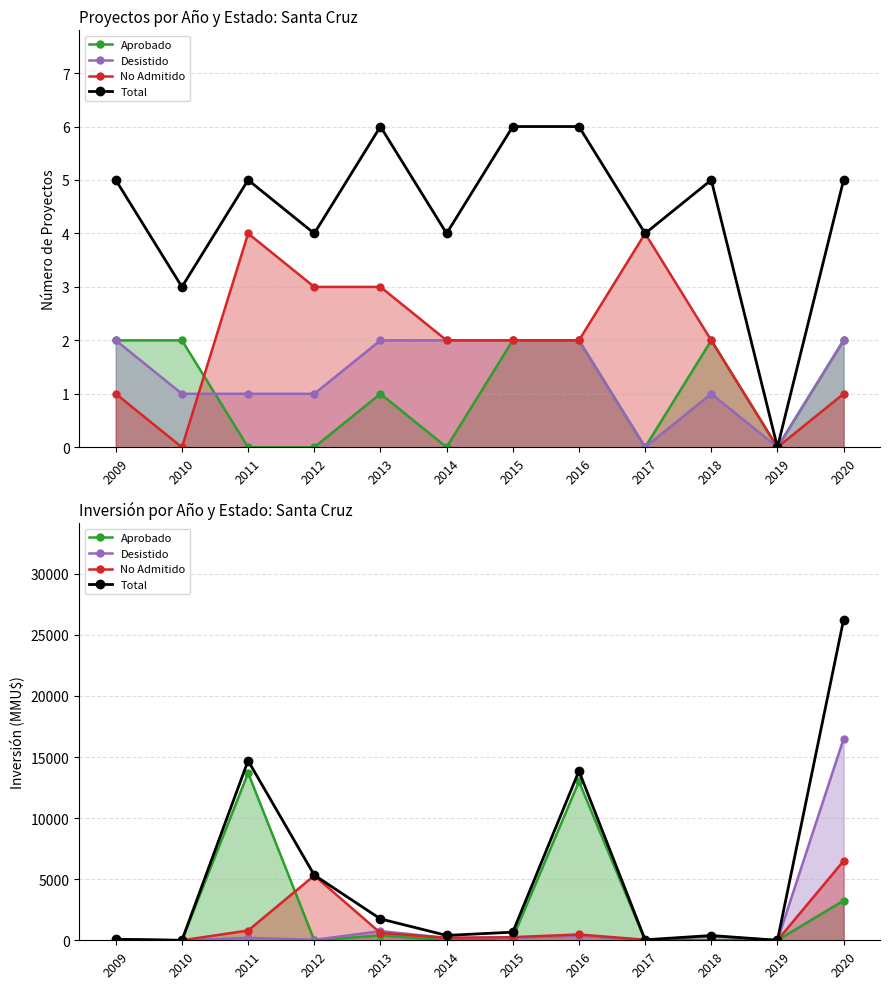

How many series are shown in this chart?

4